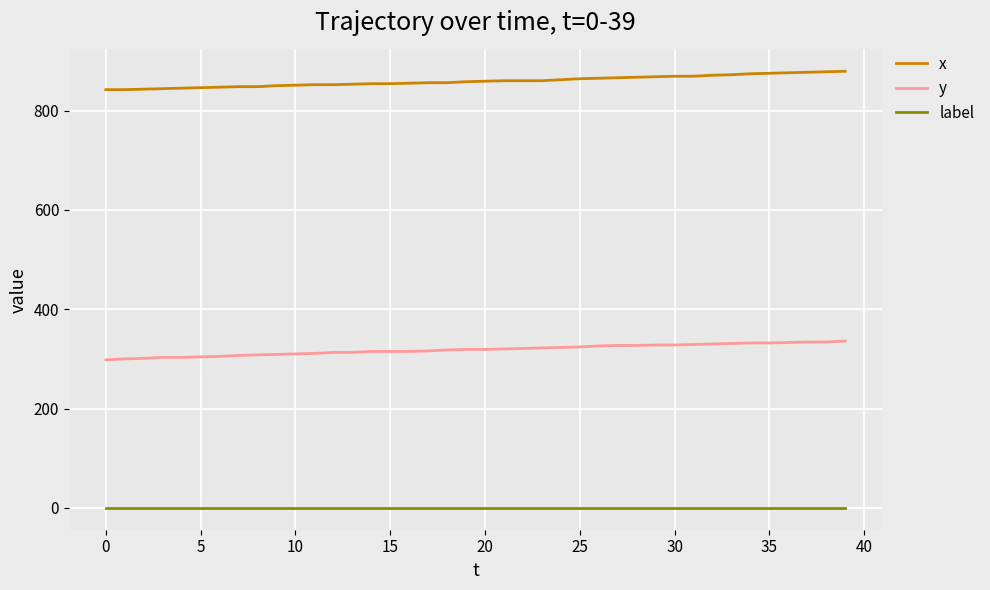

List the series in order of their overall mean, lowest first.

label, y, x